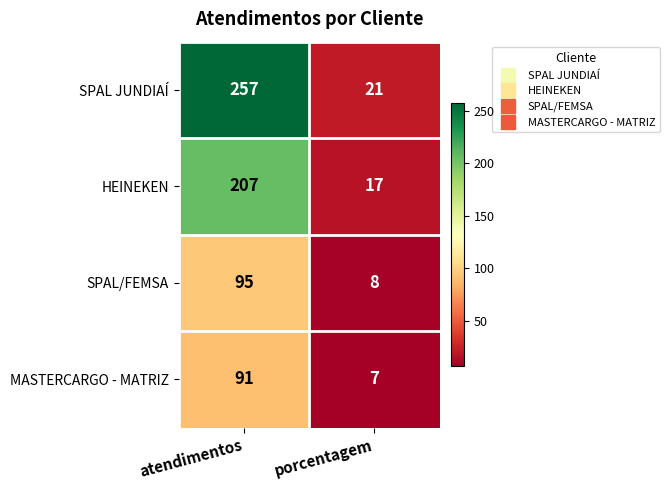

What is the smallest value displayed?

7